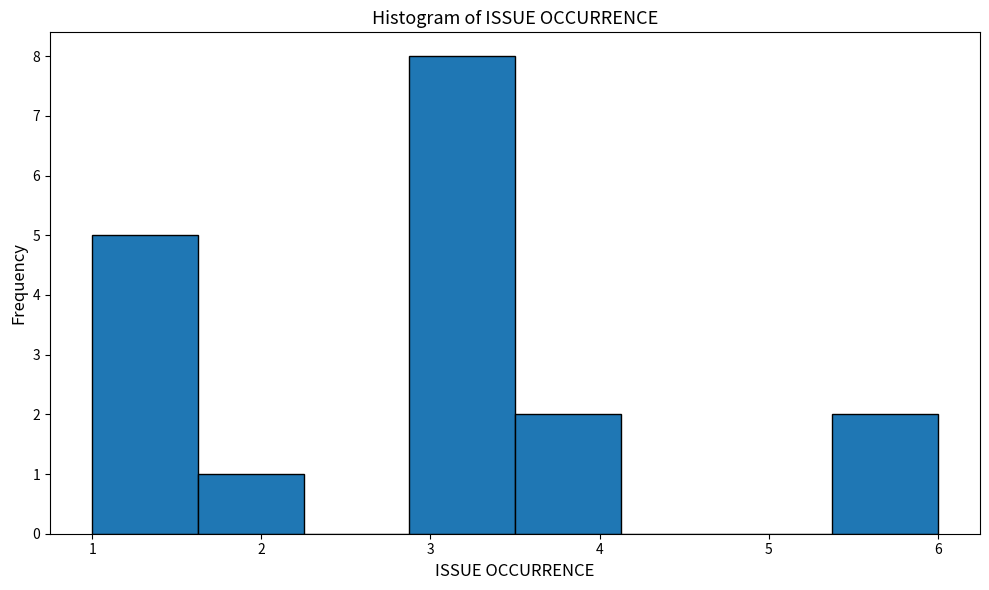

Reading left to right, list every bar in this chart as the range it spans on the x-axis followed by its height. Neither the bar edges nor the heights are printed on the chart, so give them approximately, as read against the axes.

1.0 to 1.6: 5
1.6 to 2.3: 1
2.3 to 2.9: 0
2.9 to 3.5: 8
3.5 to 4.1: 2
4.1 to 4.8: 0
4.8 to 5.4: 0
5.4 to 6.0: 2